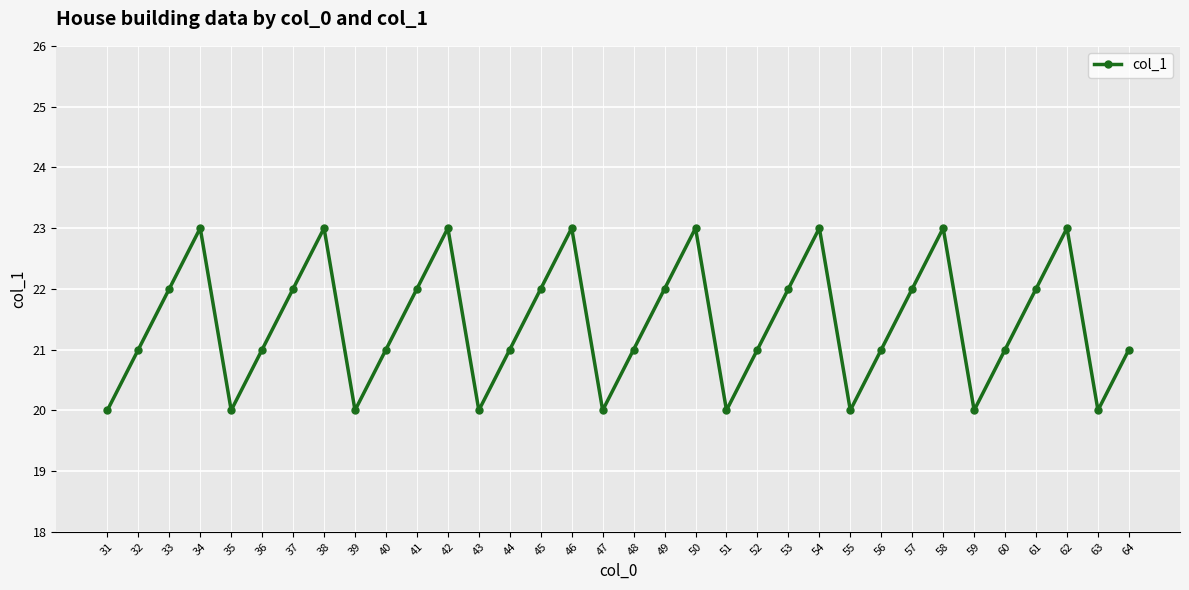

Count the number of categories in the chart.

34